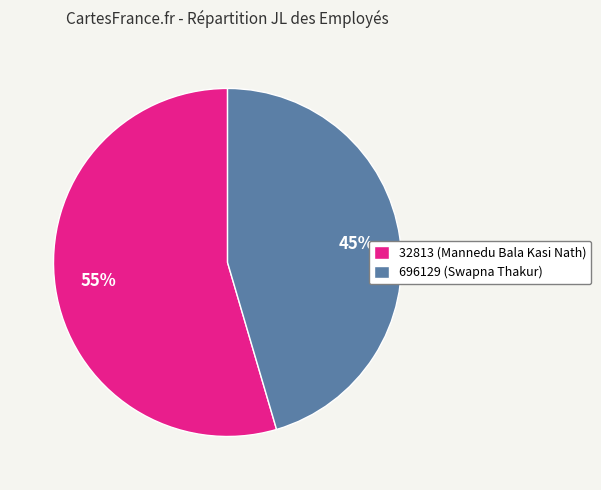

Do 696129 (Swapna Thakur) and 32813 (Mannedu Bala Kasi Nath) together represent more than half of the pie?

Yes